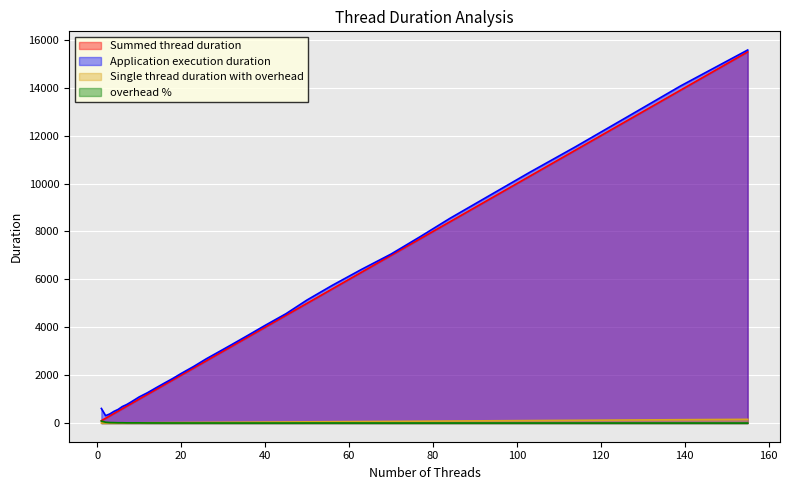

The Single thread duration with overhead series shows 1.8 at 1. True or false?

True